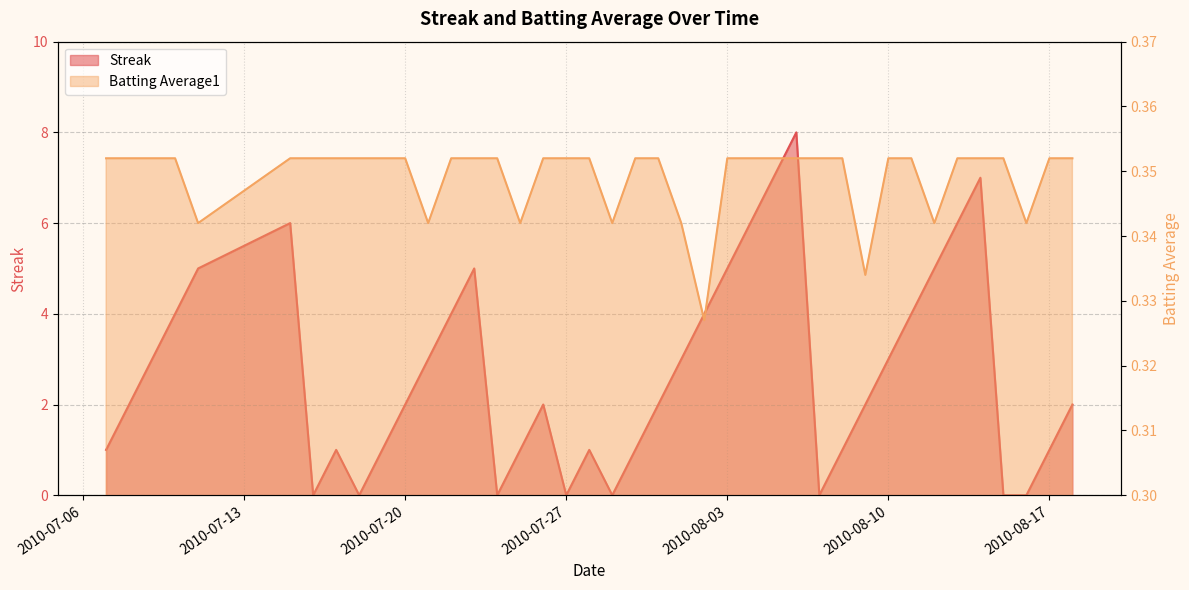

Is it true that Streak equals 0.5 at 2010-07-26?

False